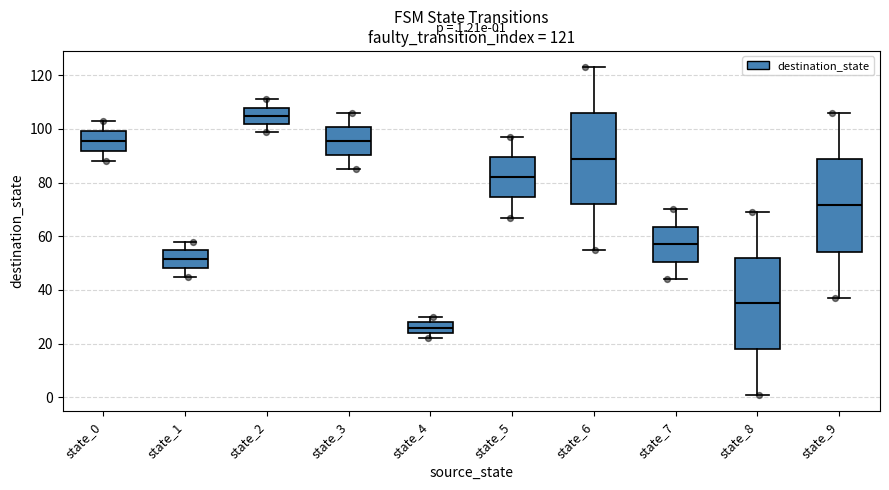

Which box has the lowest median line?

state_4